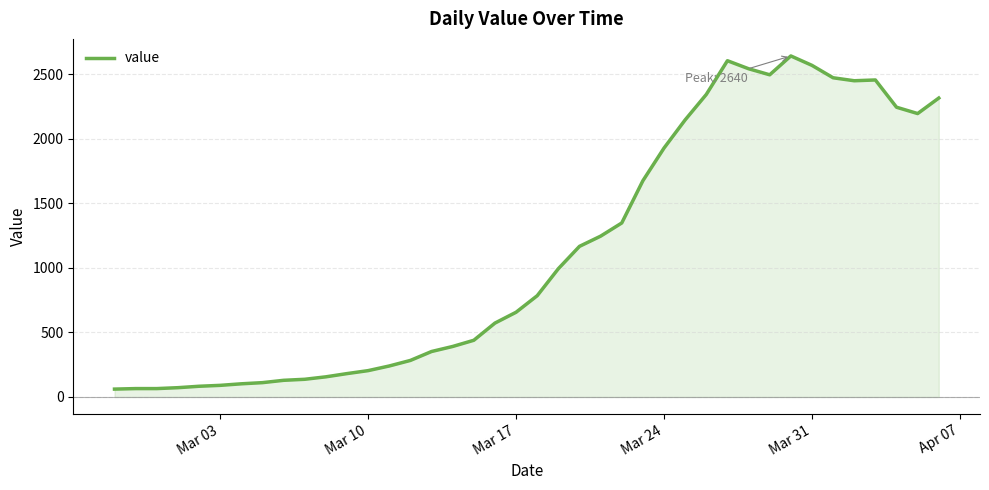

What is the minimum value shown in the chart?

61